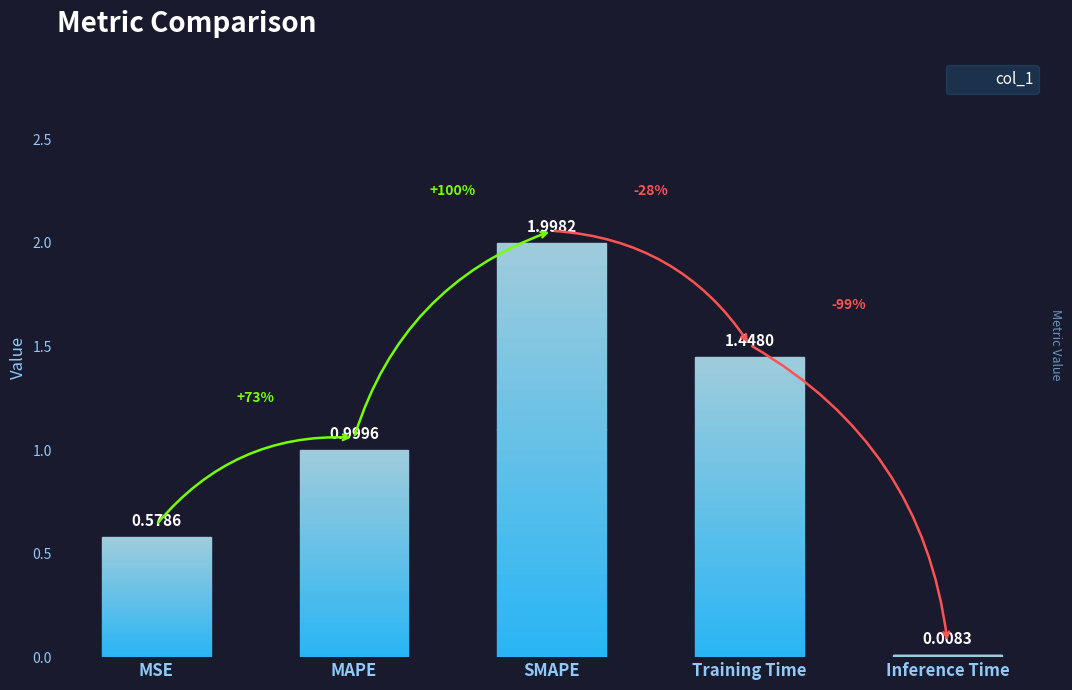

Reading right to left, transcribe all the data shown in this chart.

0.0	1.4	2.0	1.0	0.6